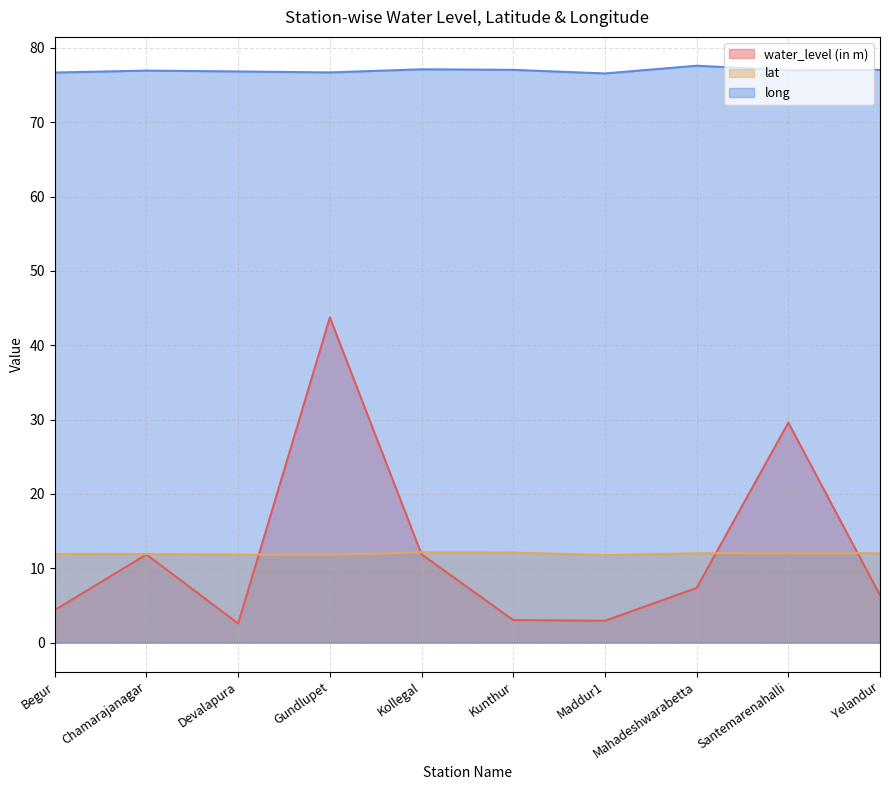

True or false: long and water_level (in m) intersect in this chart.

False